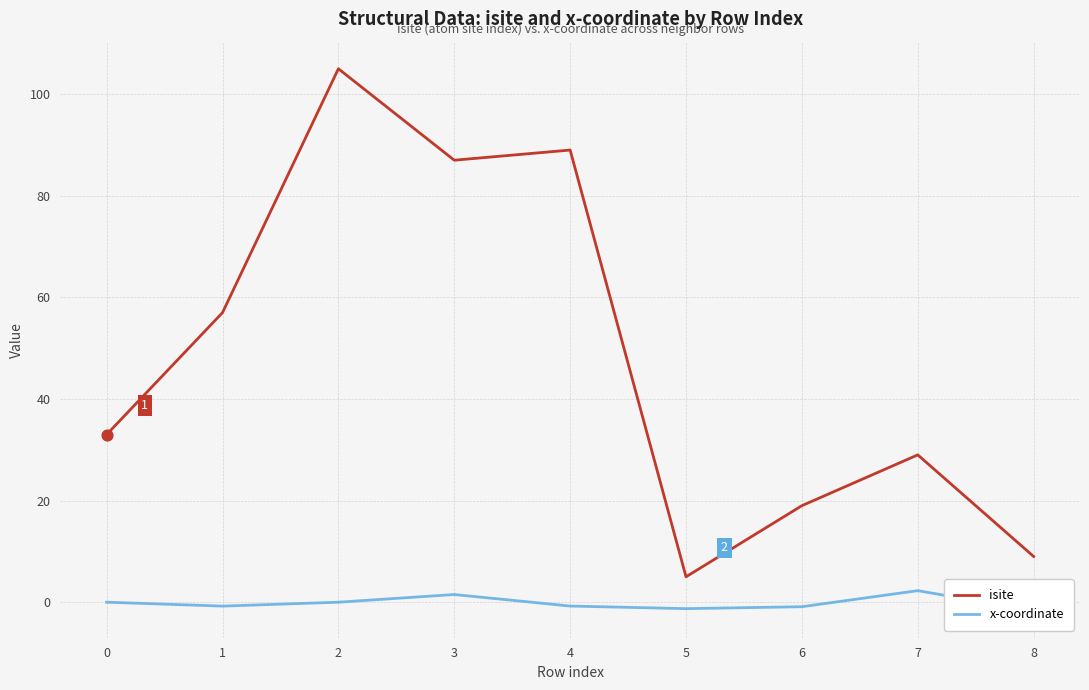

At which category is the sum across all series the highest?

2